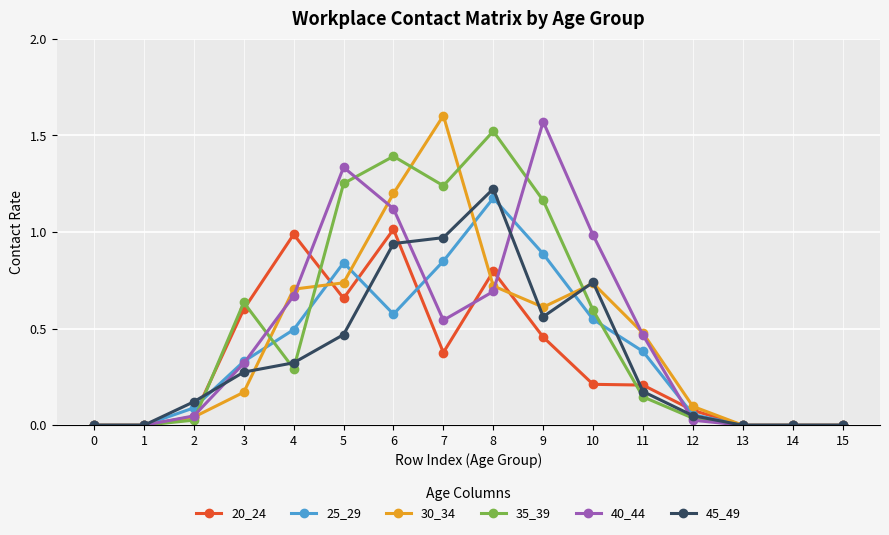

Which category has the highest value in the 20_24 series?

6